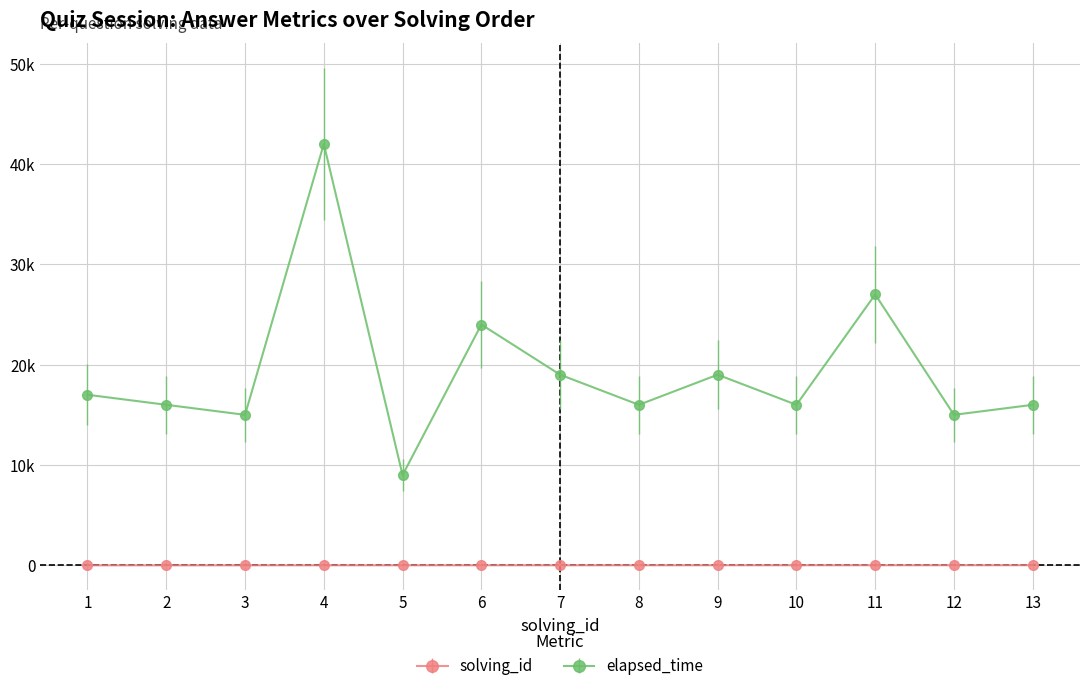

What is the value of the solving_id point at the 4th from the left?

4